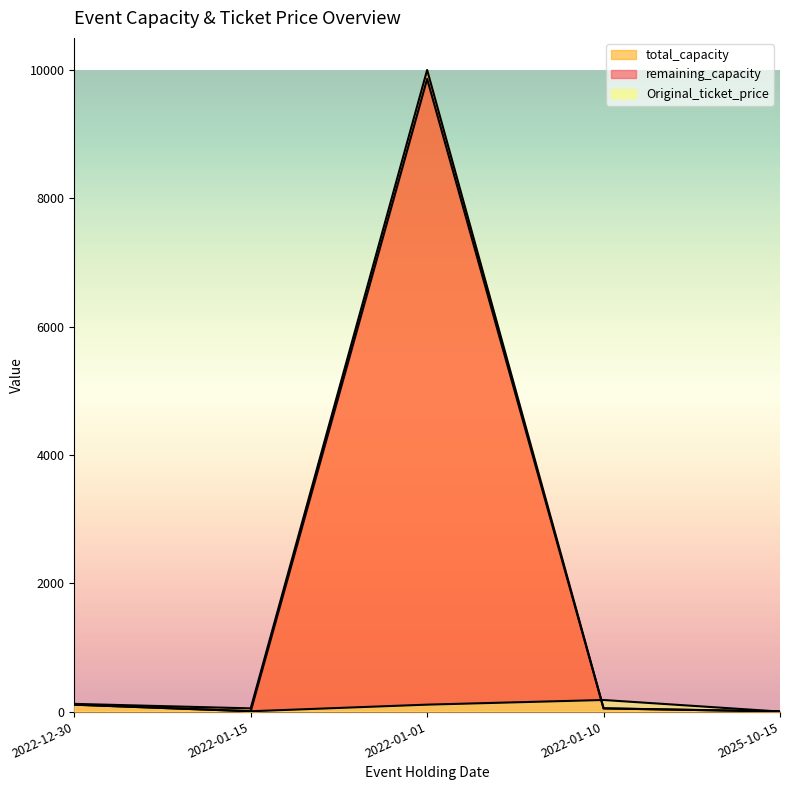

Between 2022-12-30 and 2022-01-01, which series saw the biggest shift?

total_capacity